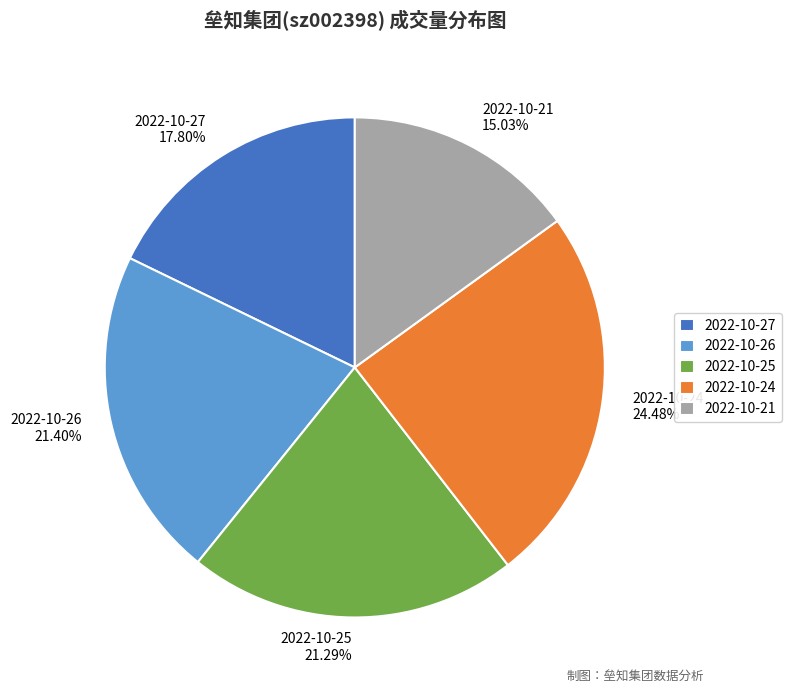

Does 2022-10-21 represent more than half of the total?

No